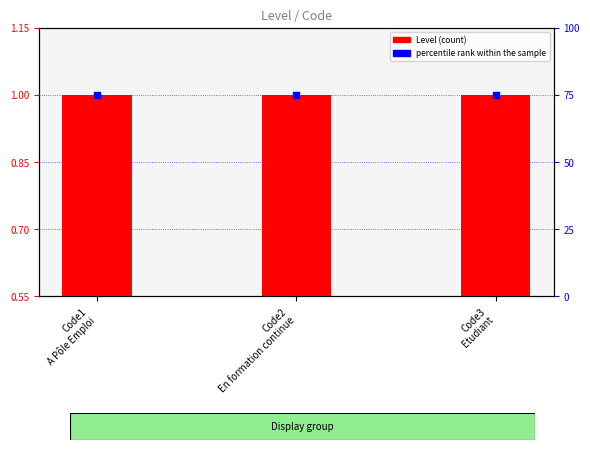

Which series reaches the minimum Y coordinate?

Level (count)